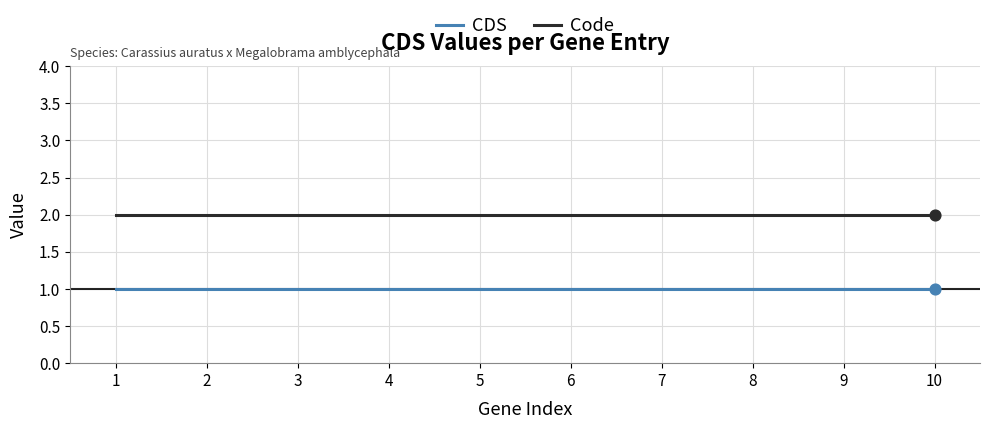

Which series has the largest total across all categories?

Code